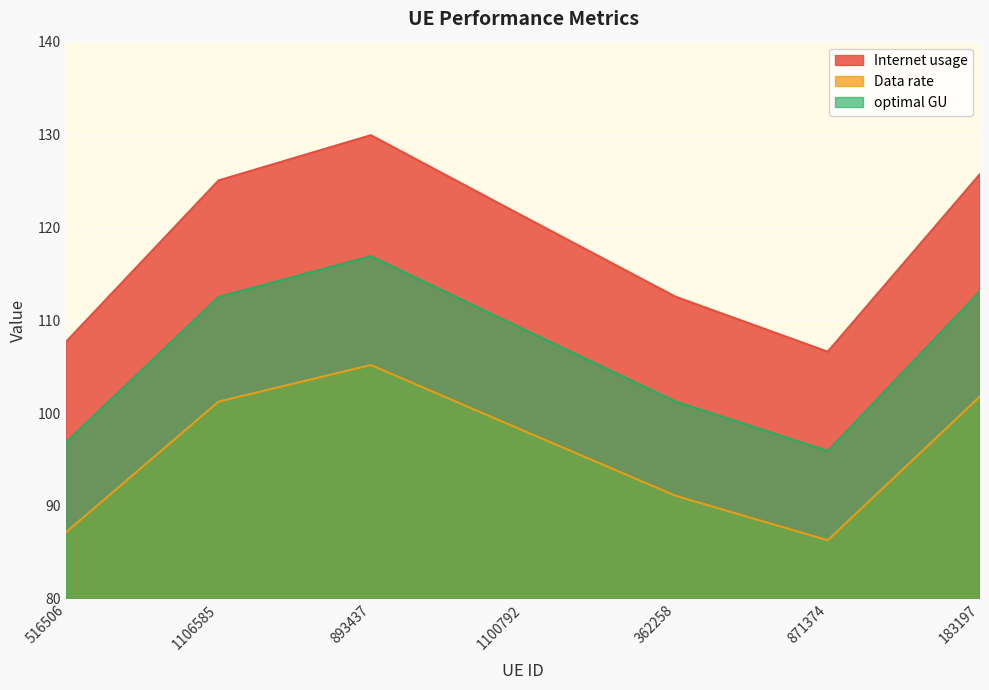

At which label does Internet usage reach its peak?

893437